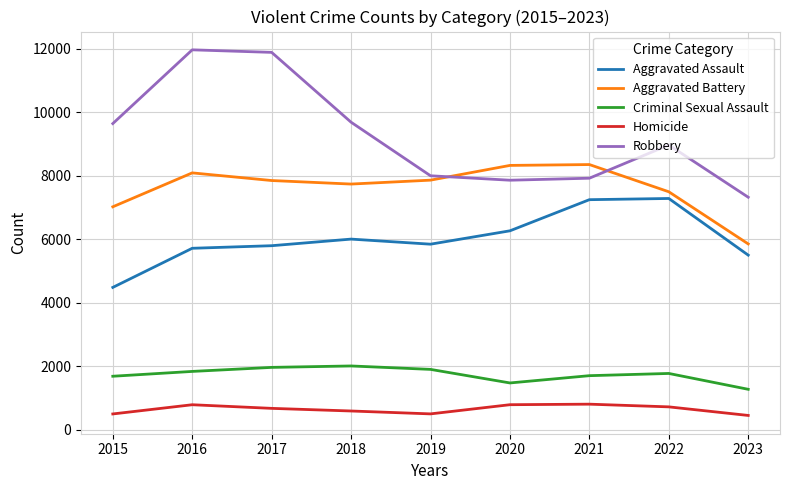

Is the value of Criminal Sexual Assault at 2018 greater than the value of Aggravated Assault at 2017?

No